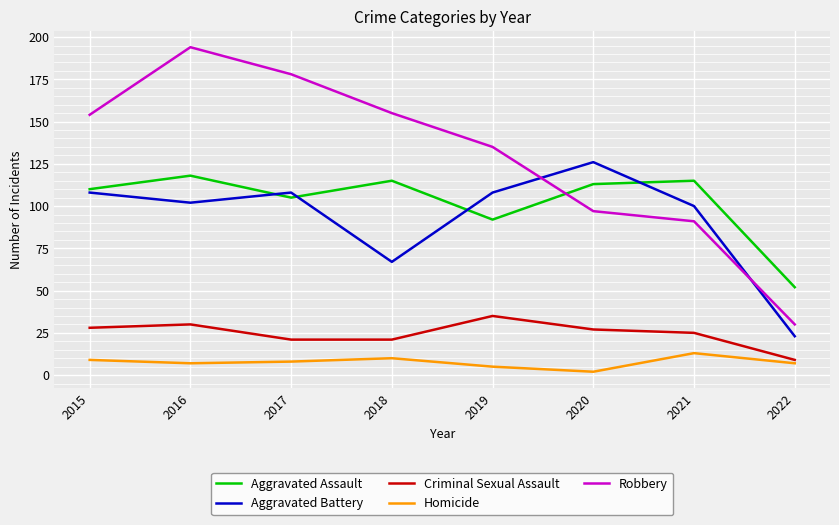

What is the sum of the Aggravated Assault values at 2019 and 2018?

207